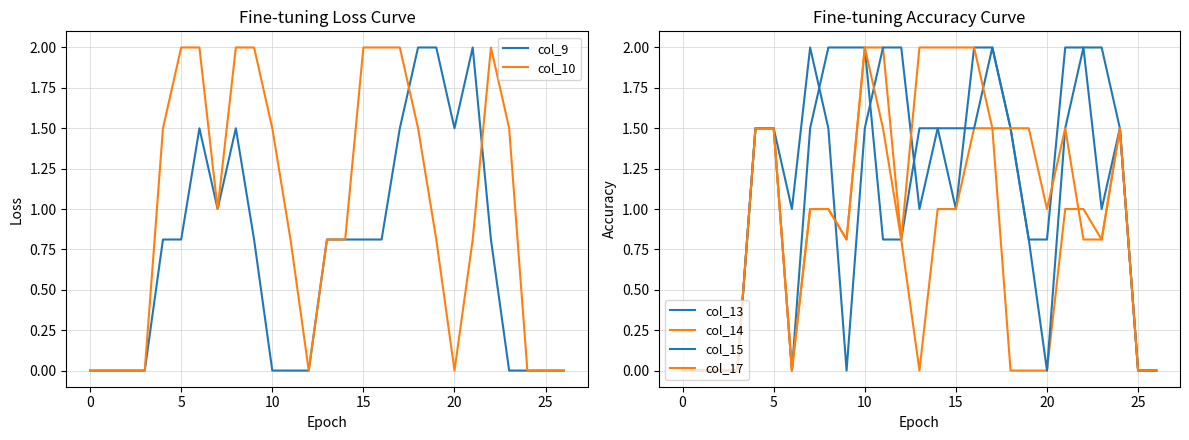

How many data points in col_14 are above 0?

16